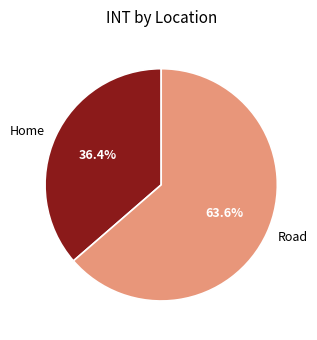

Is the sum of Home and Road greater than half?

Yes